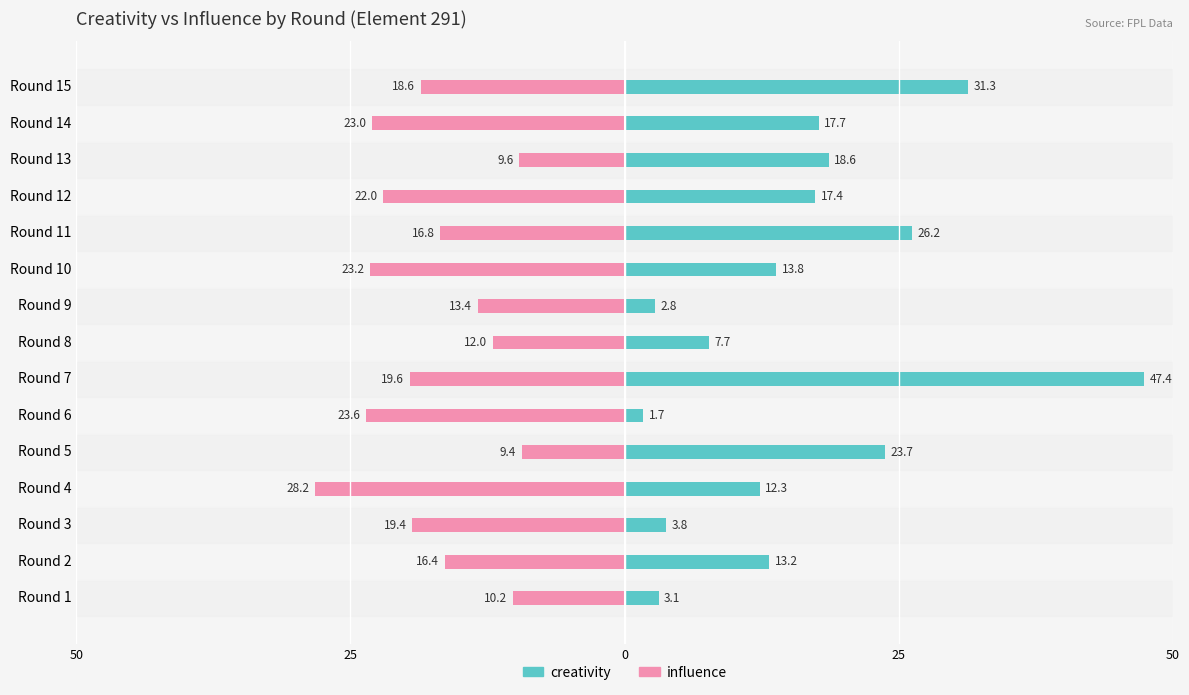

True or false: influence has a value of -29.0 at Round 11.

False